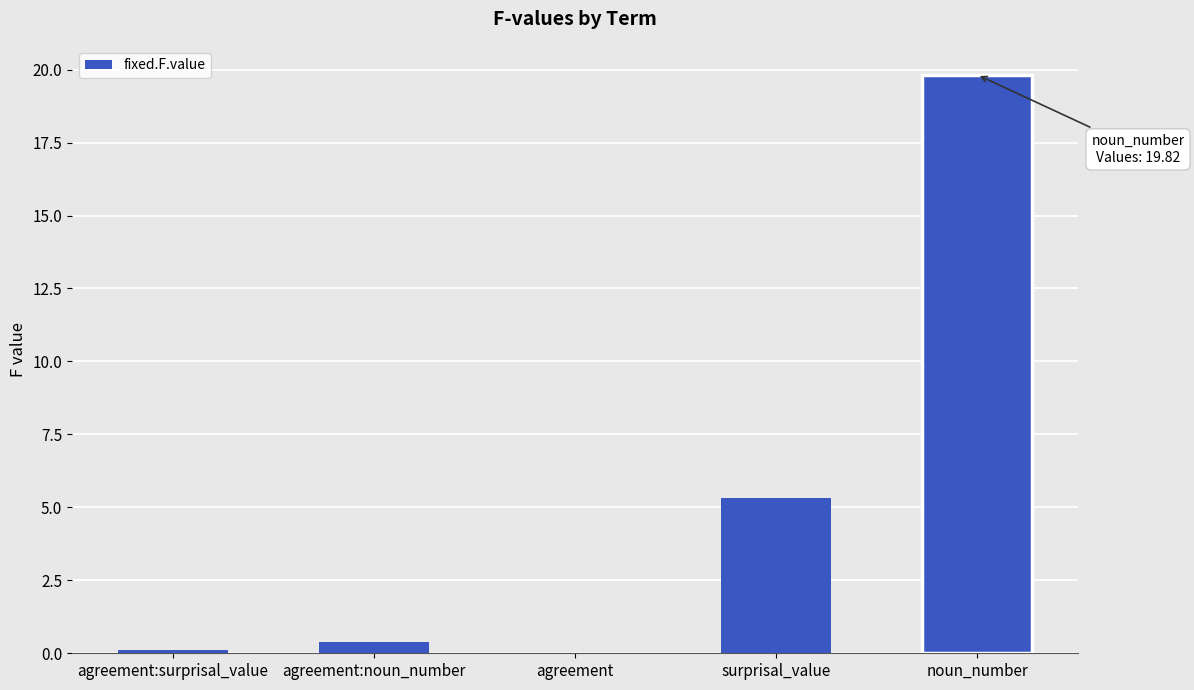

Between surprisal_value and agreement:surprisal_value, which is larger?

surprisal_value